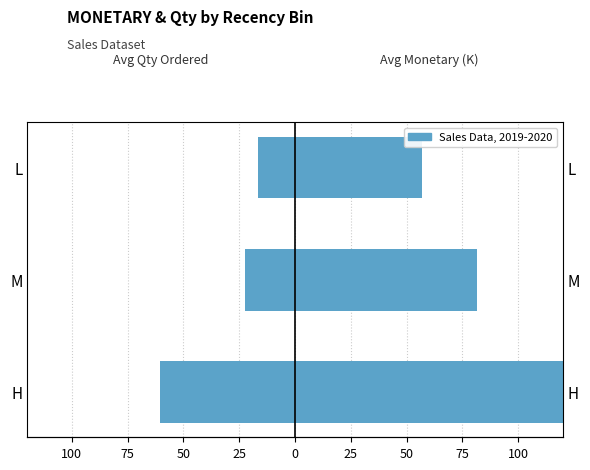

Which series has the largest range (max minus min)?

Avg Monetary (K)